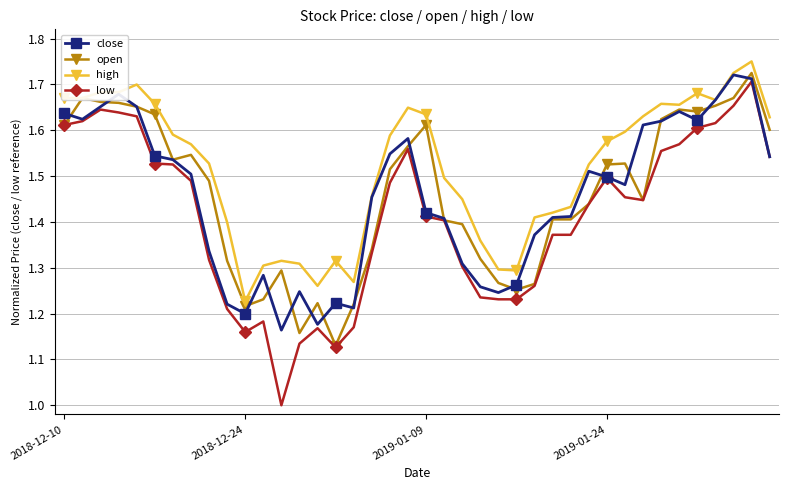

Which series has the largest range (max minus min)?

low